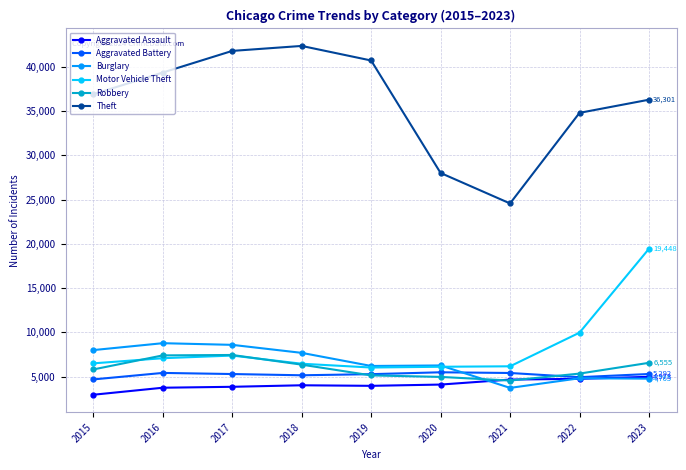

True or false: Robbery has more than 2 interior local peaks.

False